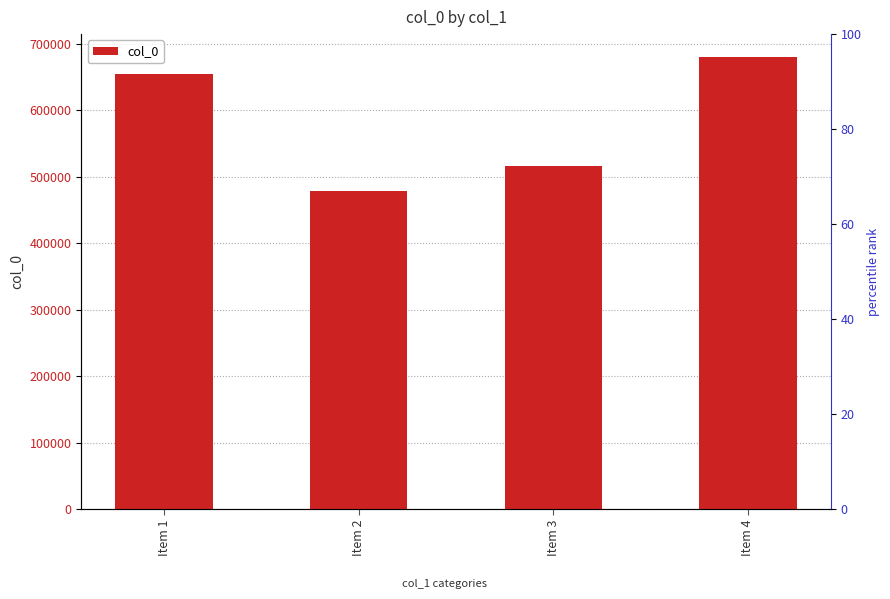

Rank the categories by value from lowest to highest.

Item 2, Item 3, Item 1, Item 4